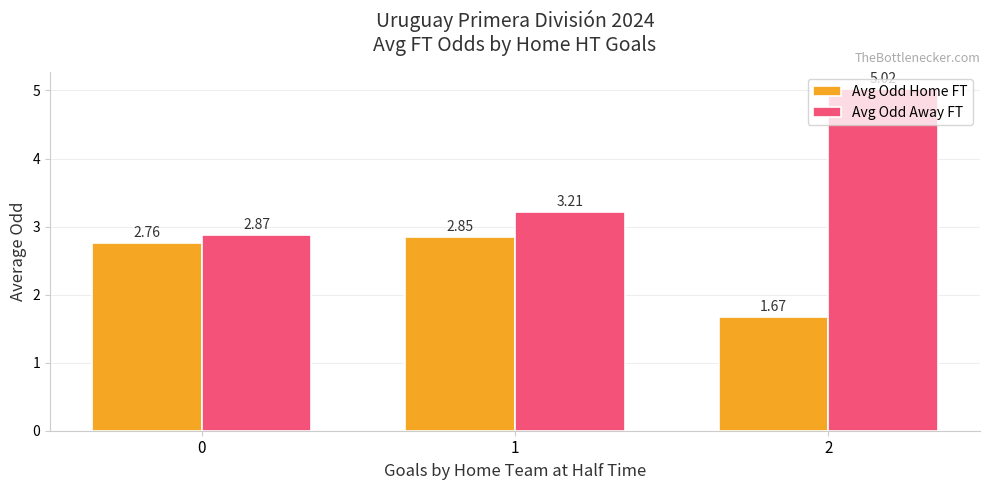

Rank the series by their average value, from highest to lowest.

Avg Odd Away FT, Avg Odd Home FT